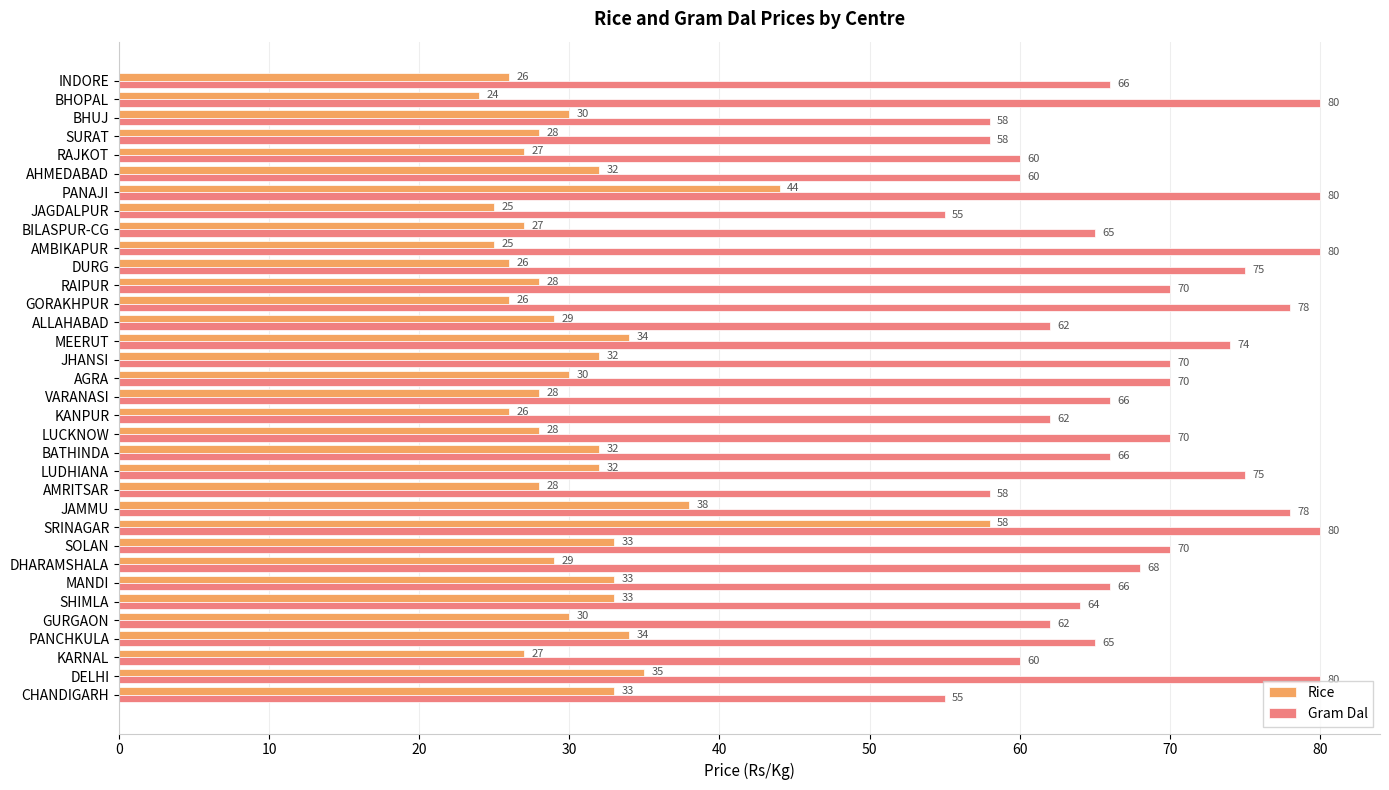

What are all the series names shown in the legend?

Rice, Gram Dal